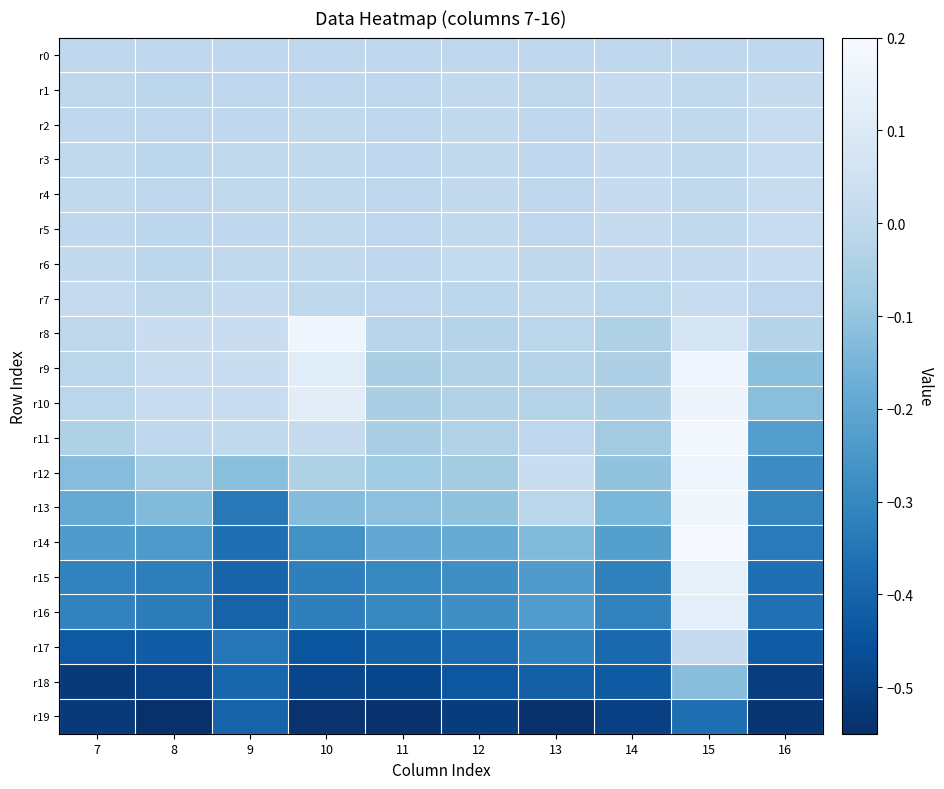

True or false: r13 has a value of -0.2 at 7.

True